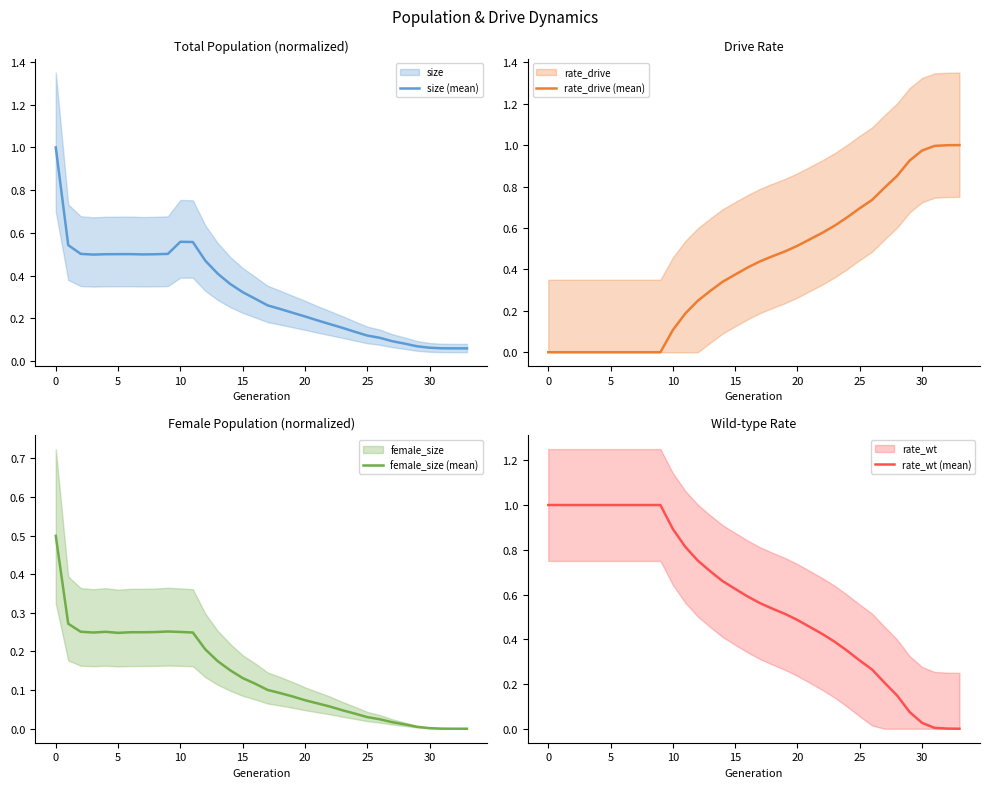

What is the total value across all series at 31?

1.1